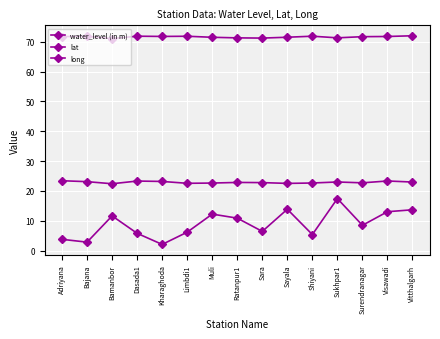

Count the number of data series in this chart.

3